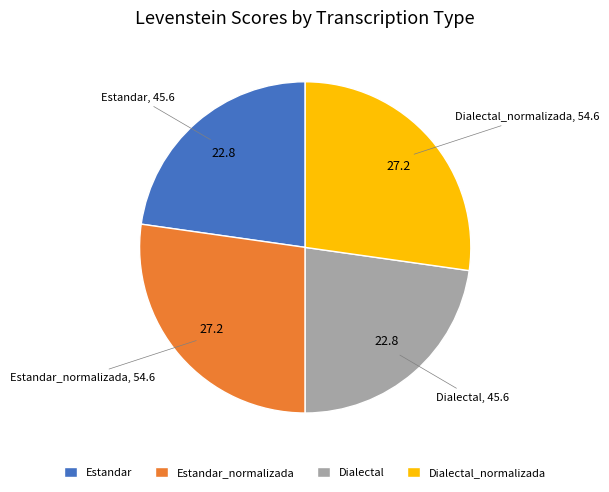

Do Dialectal_normalizada and Estandar_normalizada together represent more than half of the pie?

Yes